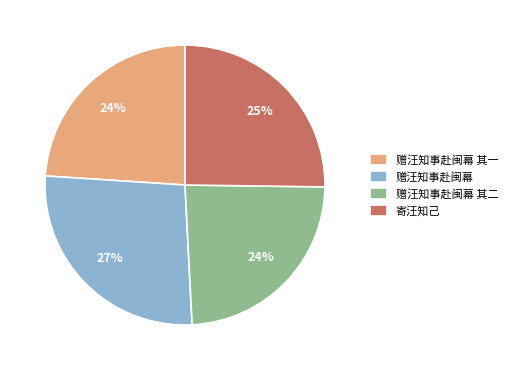

Count the number of slices in the pie.

4